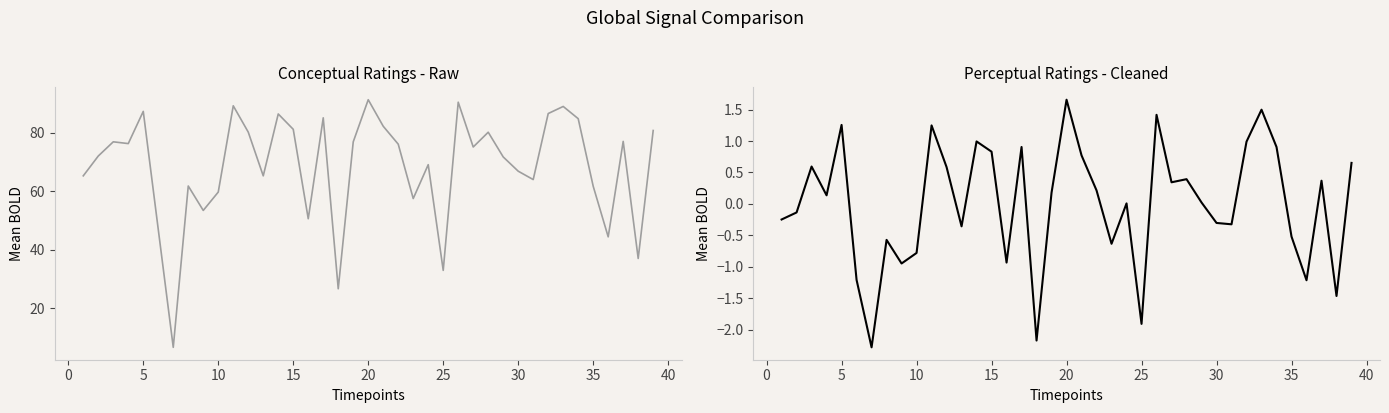

Rank the series at 10 from highest to lowest value.

Conceptual, Perceptual